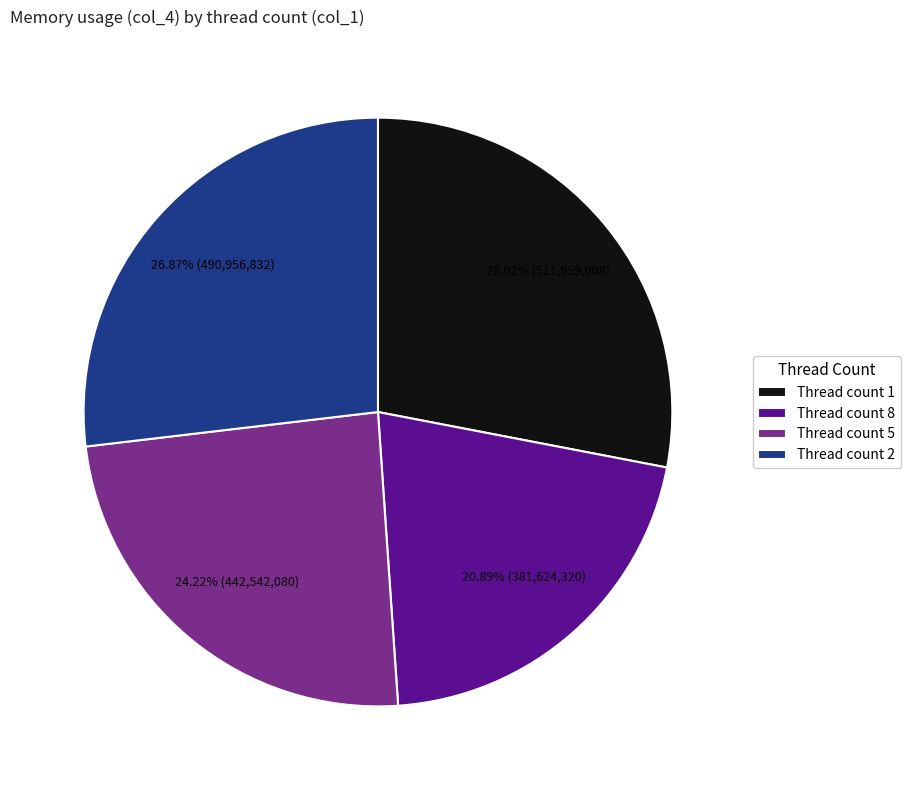

Approximately how many times larger is the value at Thread count 5 compared to Thread count 2?

0.9